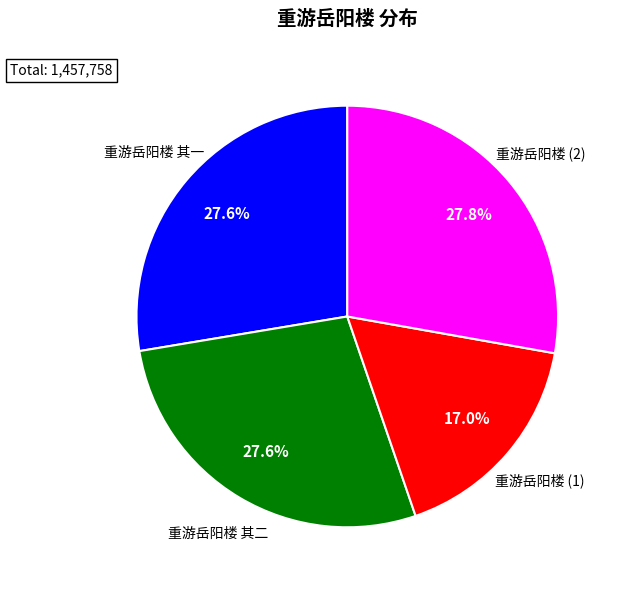

Count the number of slices in the pie.

4